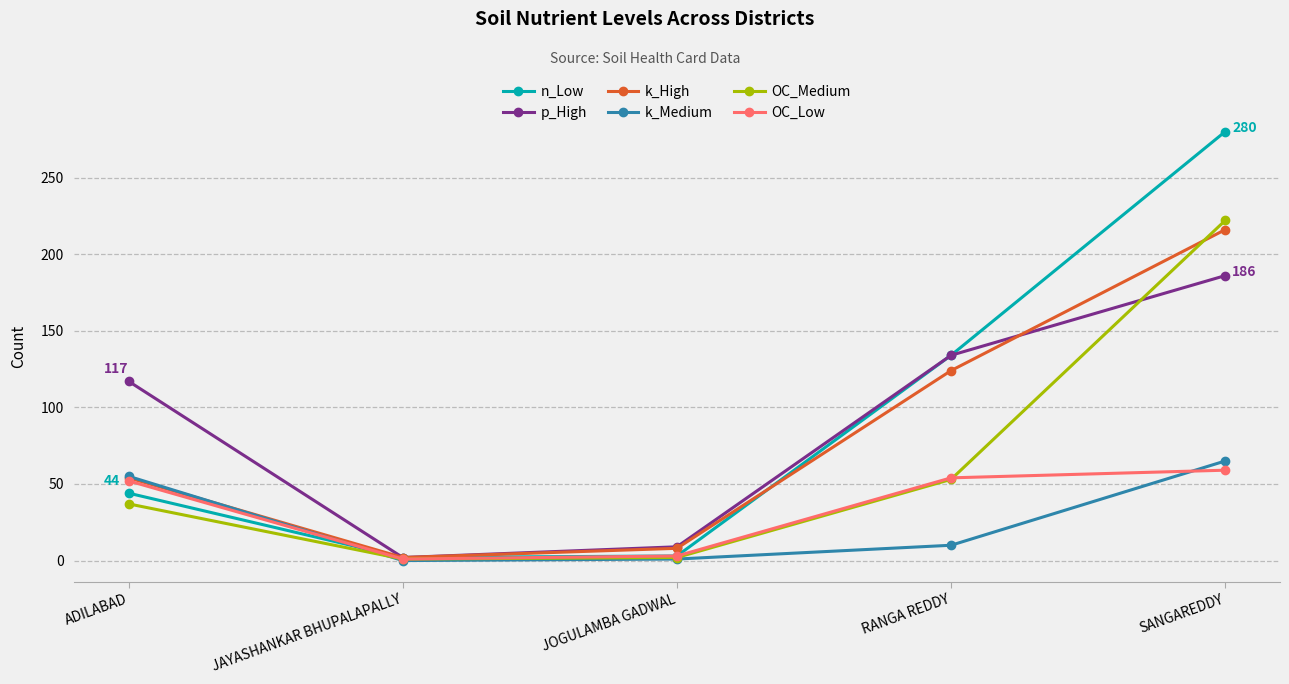

How many interior local valleys does the OC_Medium series have?

1